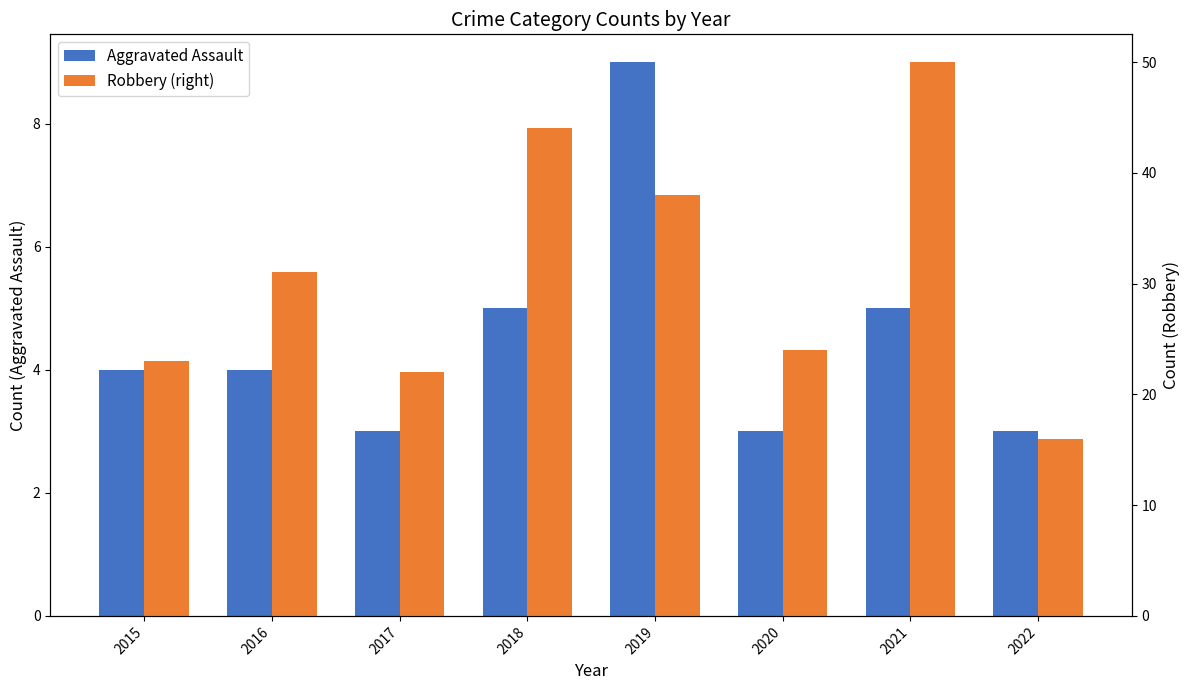

Read the Aggravated Assault value at 2020.

3